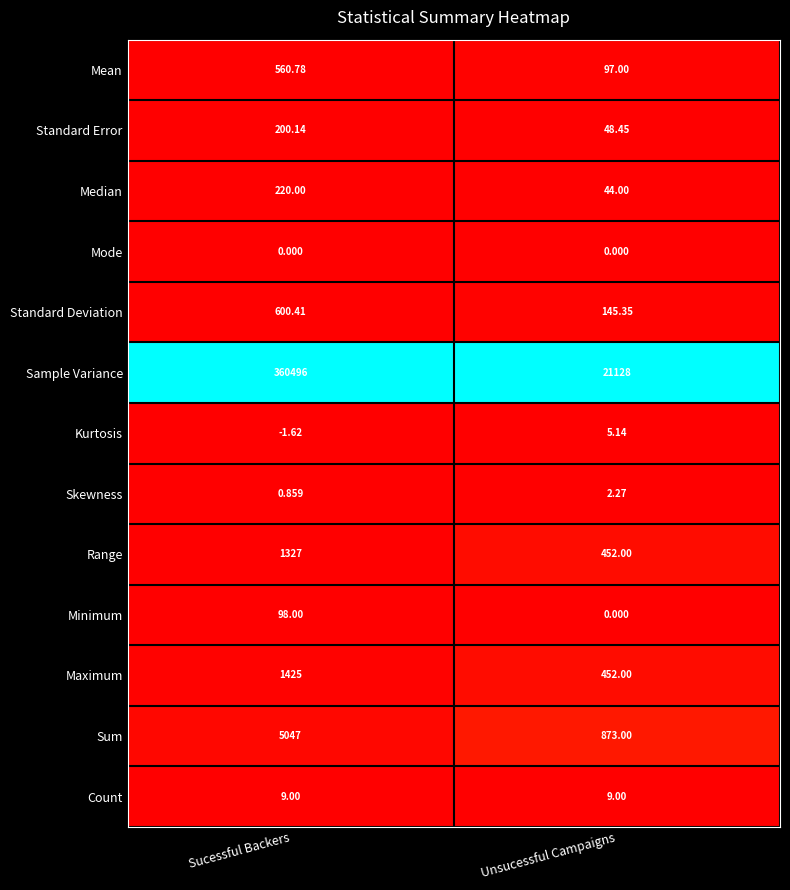

Which series changed the most between Sucessful Backers and Unsucessful Campaigns?

Sample Variance